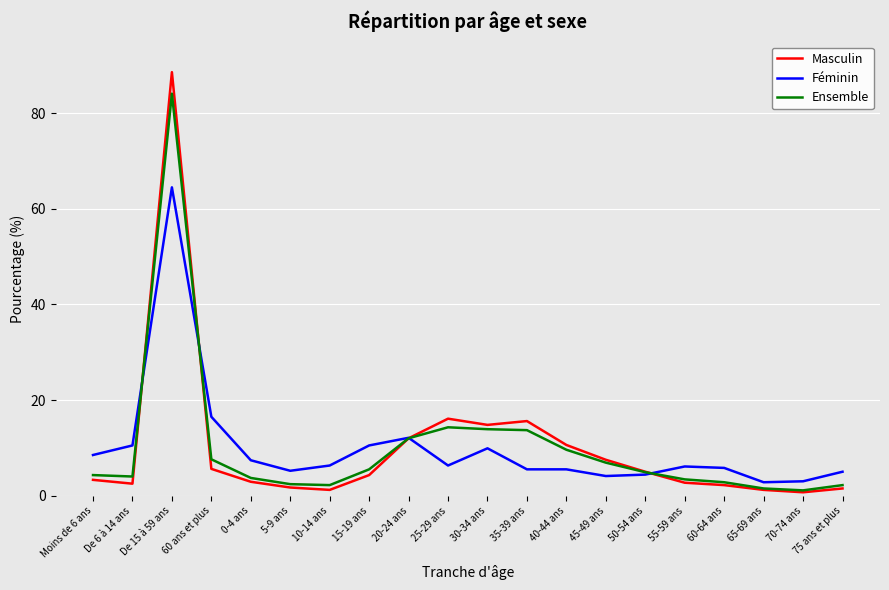

At which category is the sum across all series the highest?

De 15 à 59 ans